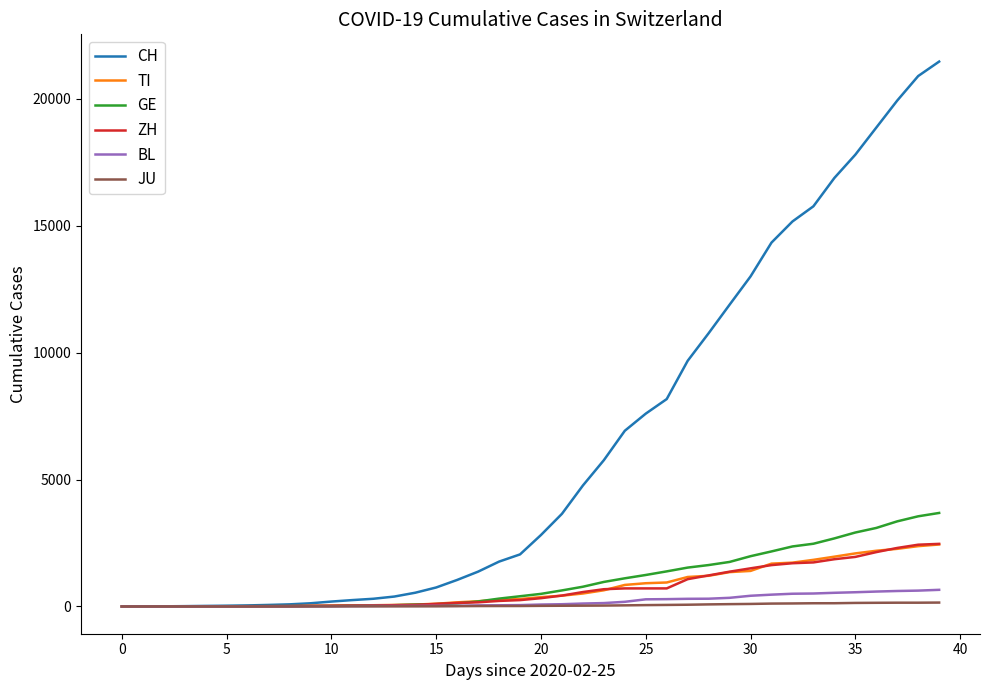

What is the greatest value displayed?

21469